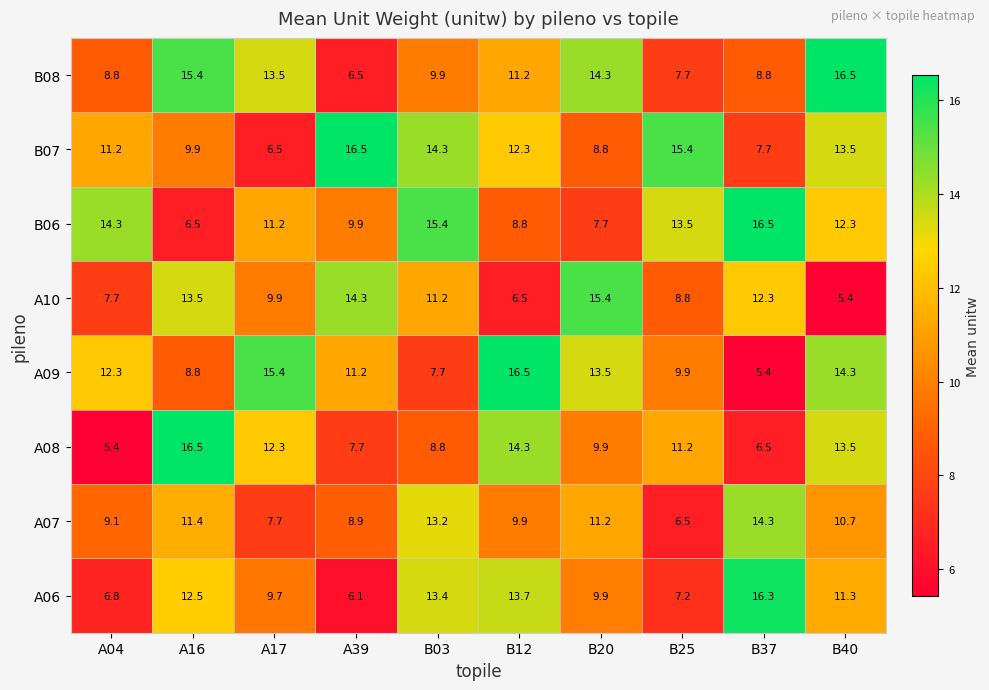

What is the sum of the B06 values at B40 and B25?

25.8